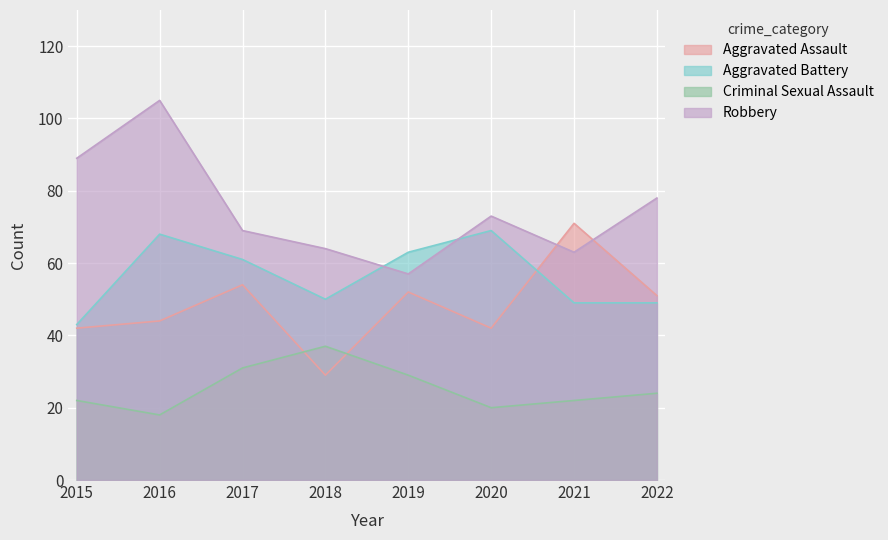

Where do Robbery and Aggravated Assault first cross each other?

2020 and 2021